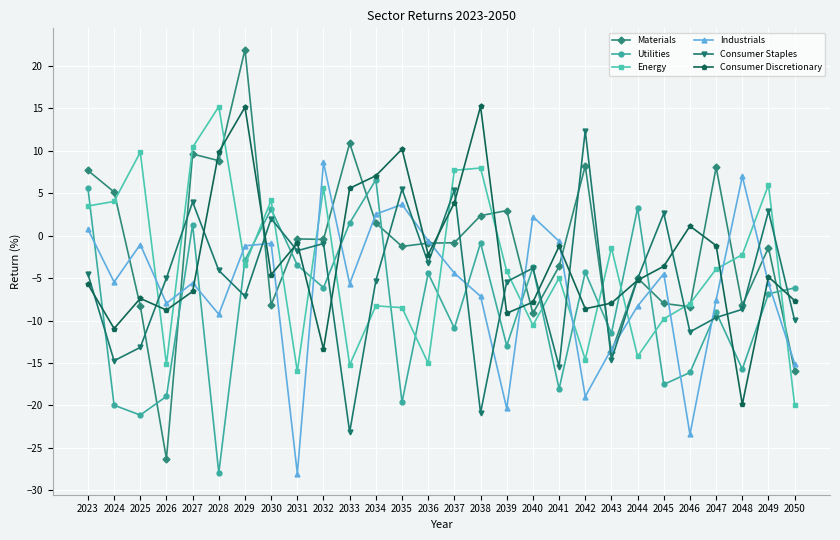

What is the total value across all series at 2030?

-4.4